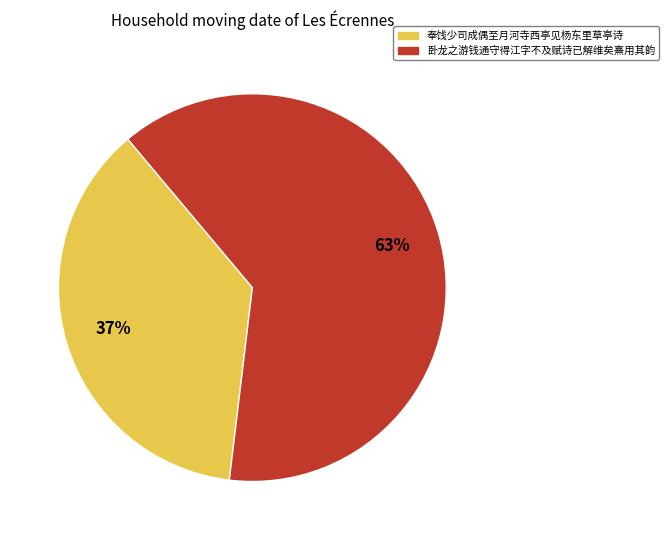

Does any single category account for the majority?

Yes